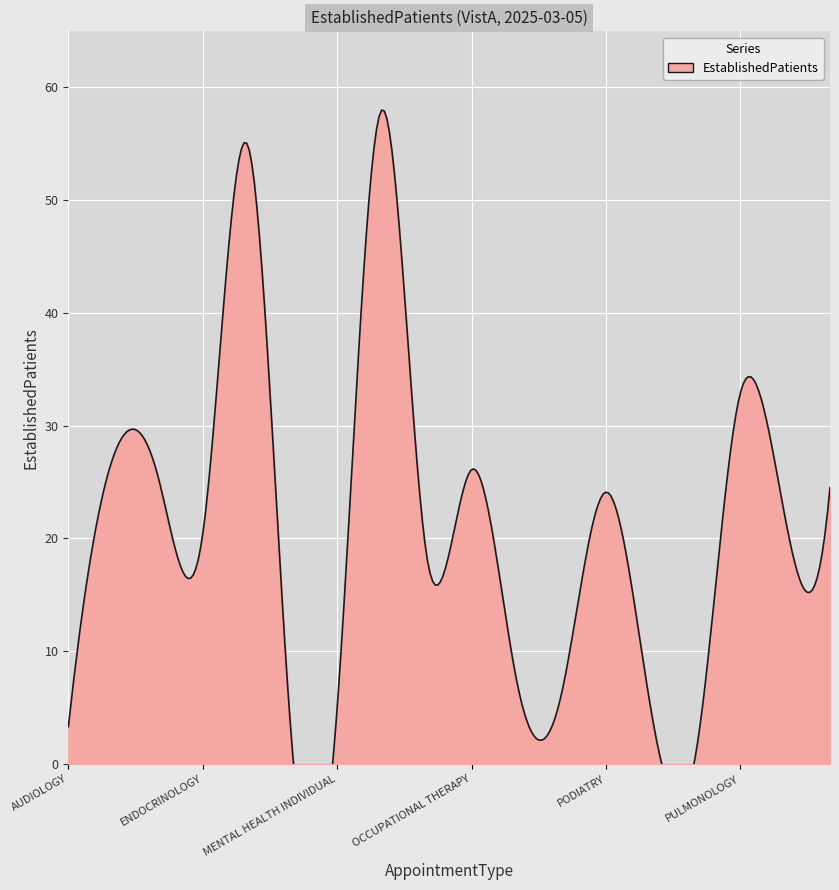

What is the difference between the second highest and second lowest values?

53.7